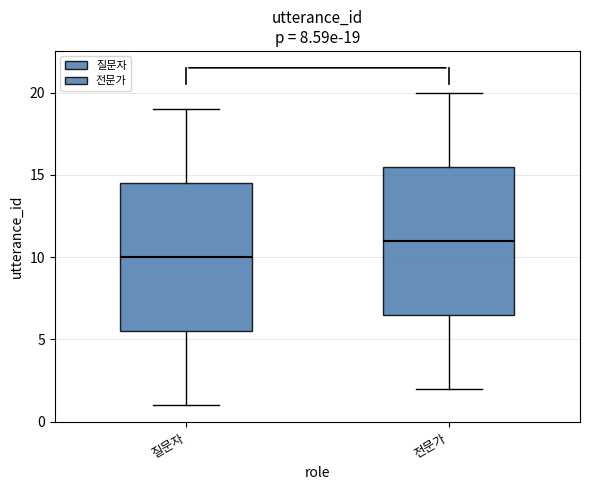

Which box has the highest median line?

전문가